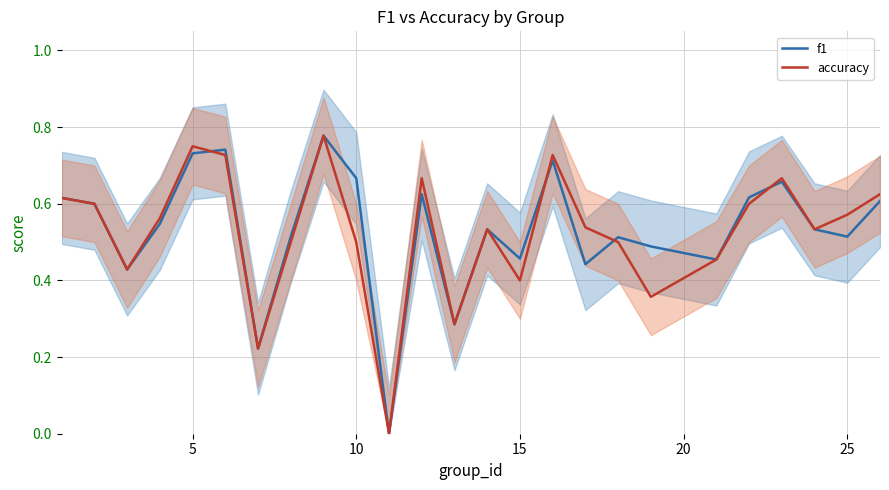

Is the value of f1 at 10 greater than the value of accuracy at 5?

No